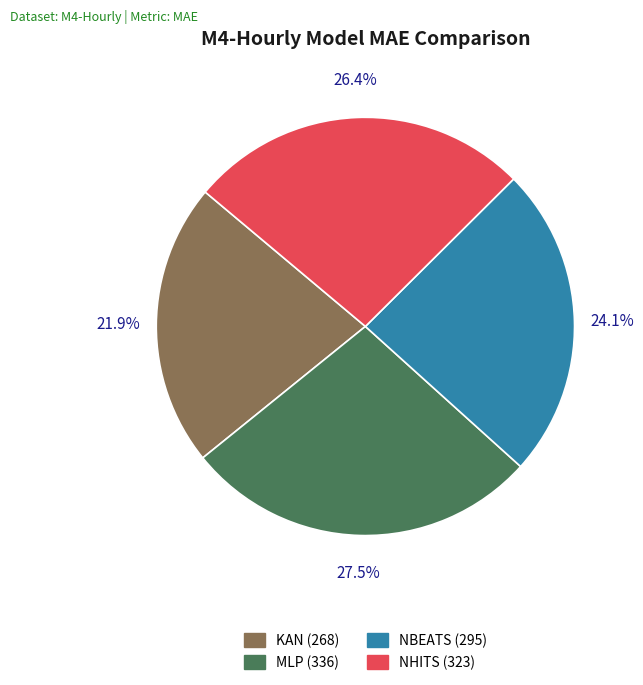

Is there a majority slice in this chart?

No